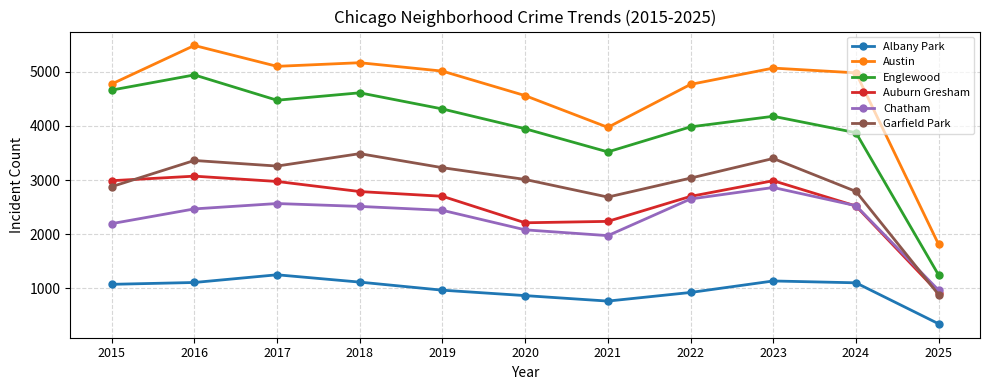

True or false: Garfield Park and Austin intersect in this chart.

False